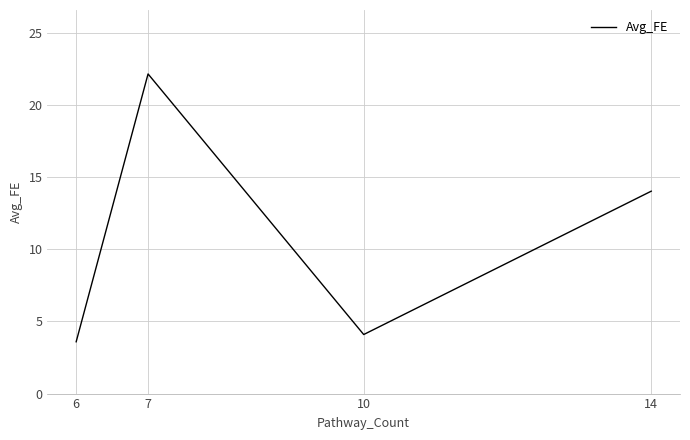

Reading right to left, list all the values displayed in this chart.

14=14.0	10=4.1	7=22.2	6=3.6